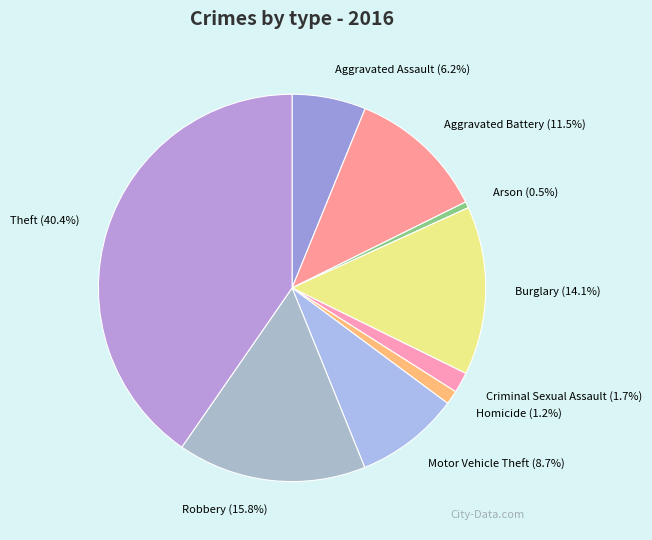

Is it true that Motor Vehicle Theft is 9% of the pie?

True